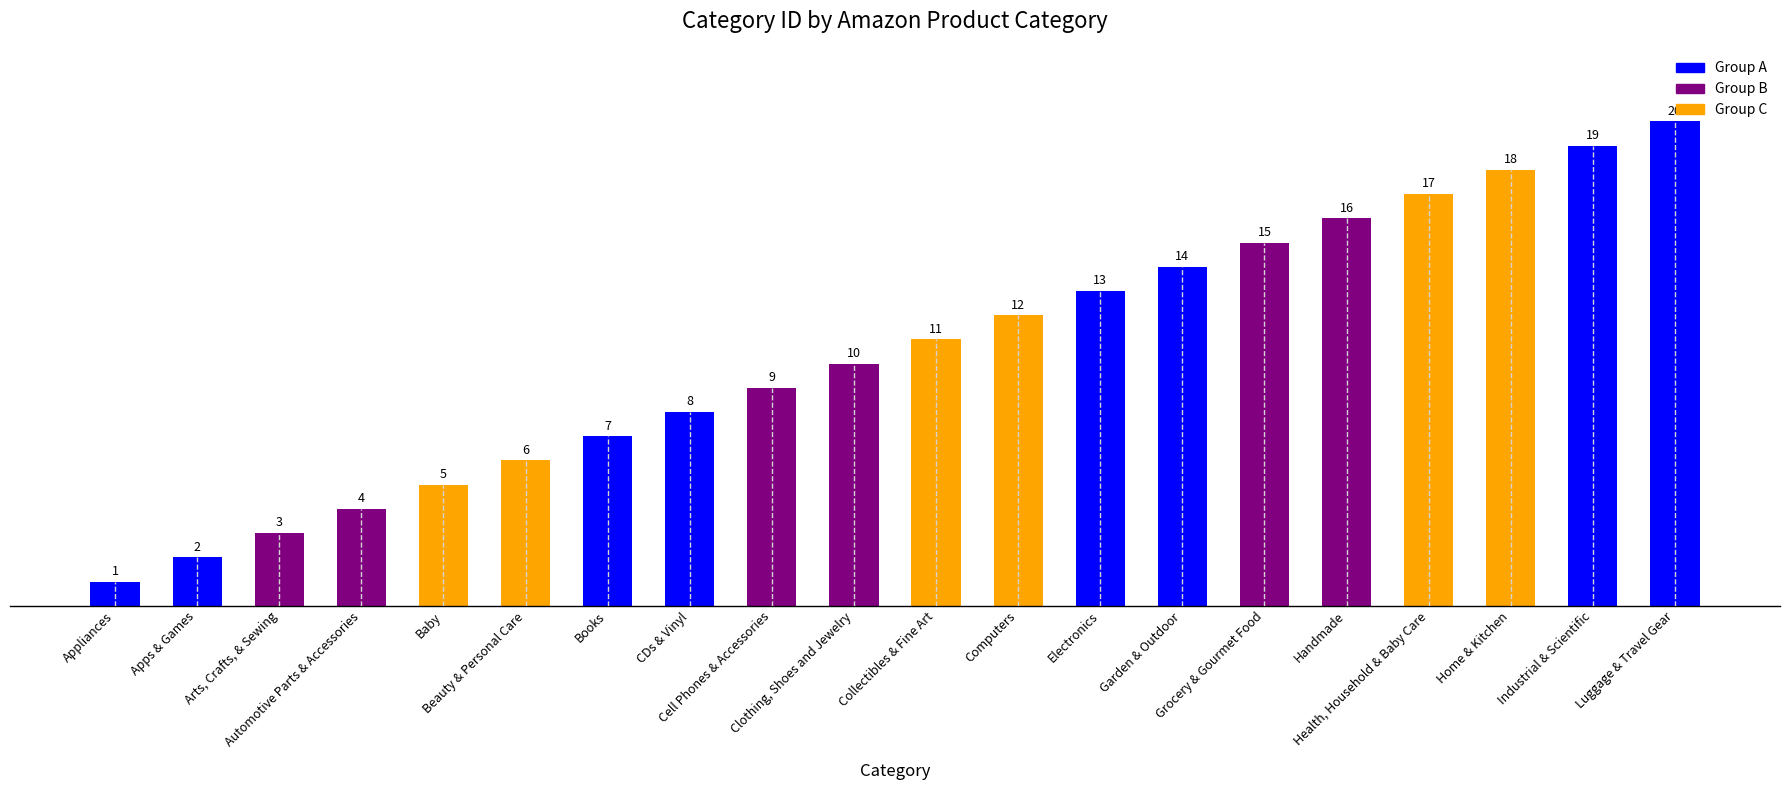

Rank the categories by value from highest to lowest.

Luggage & Travel Gear, Industrial & Scientific, Home & Kitchen, Health, Household & Baby Care, Handmade, Grocery & Gourmet Food, Garden & Outdoor, Electronics, Computers, Collectibles & Fine Art, Clothing, Shoes and Jewelry, Cell Phones & Accessories, CDs & Vinyl, Books, Beauty & Personal Care, Baby, Automotive Parts & Accessories, Arts, Crafts, & Sewing, Apps & Games, Appliances